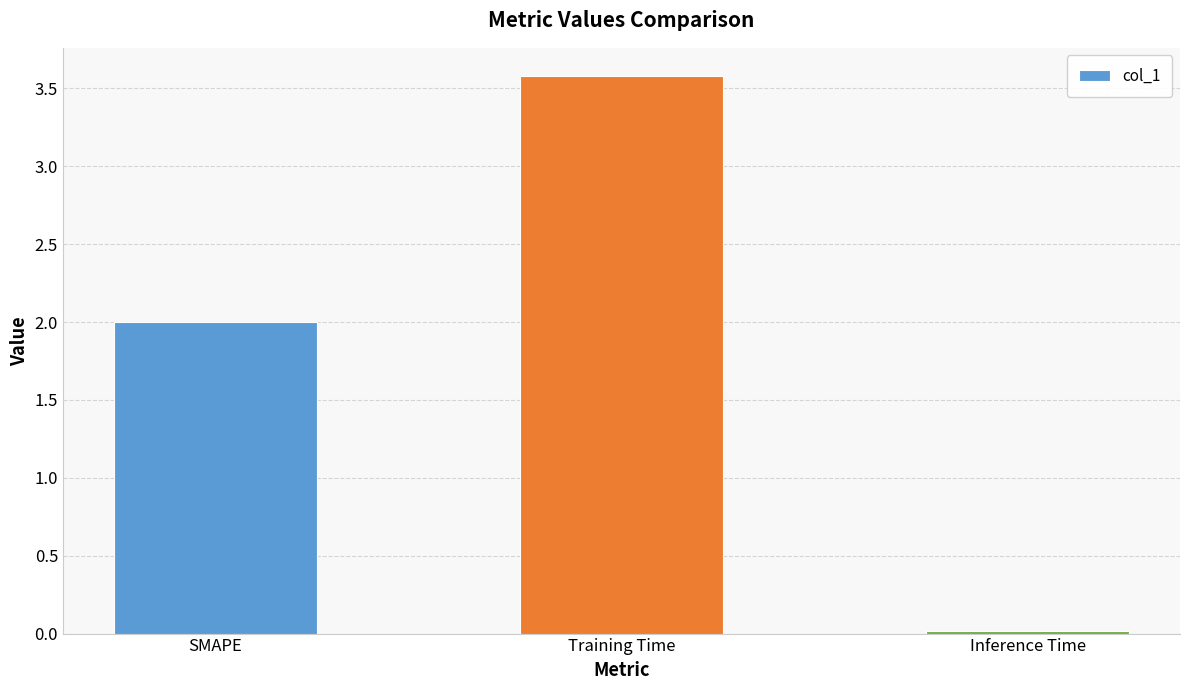

List the labels in order of value, largest first.

Training Time, SMAPE, Inference Time